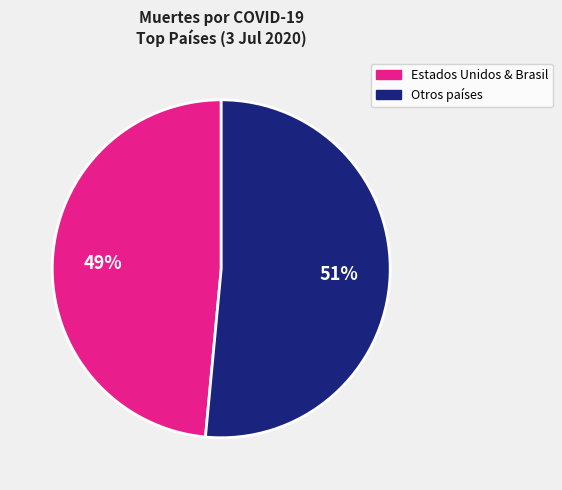

Is there a majority slice in this chart?

Yes